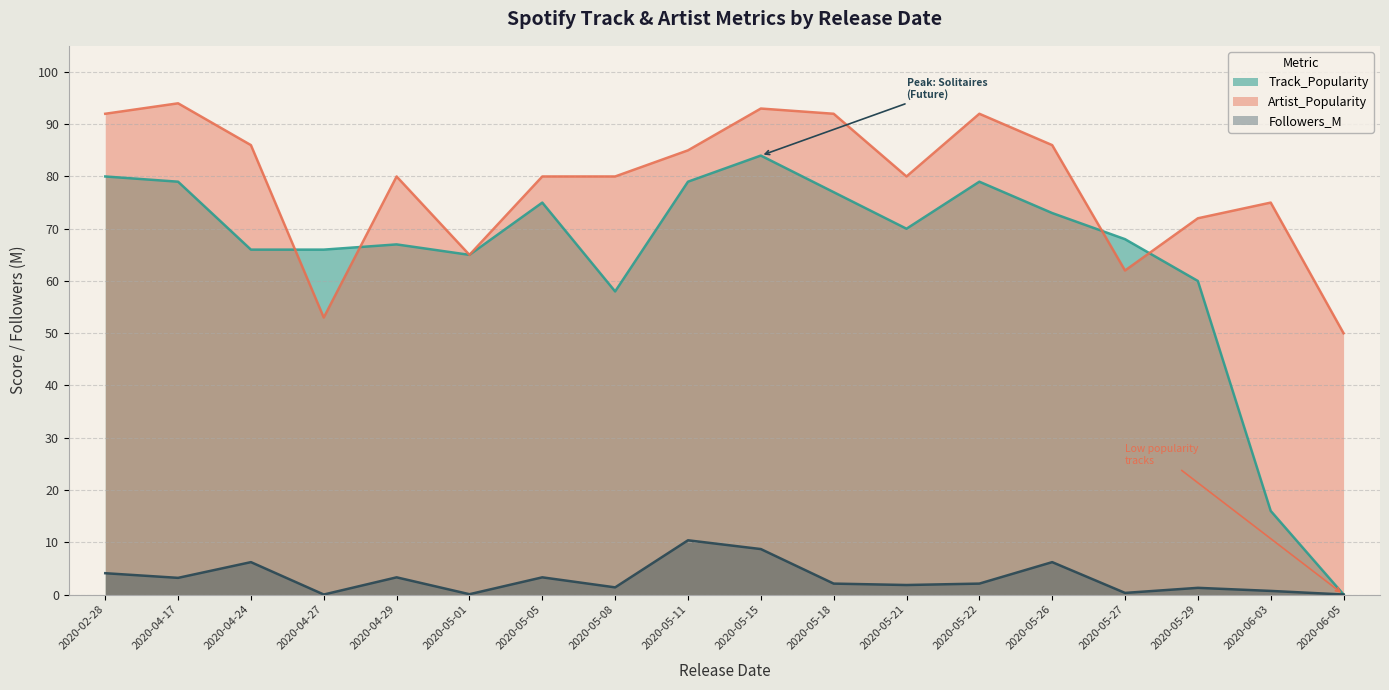

List the series in order of their peak value, lowest first.

Followers_M, Track_Popularity, Artist_Popularity